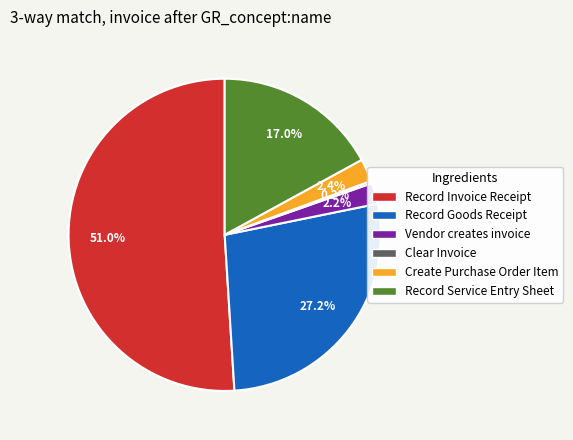

Is there a majority slice in this chart?

Yes